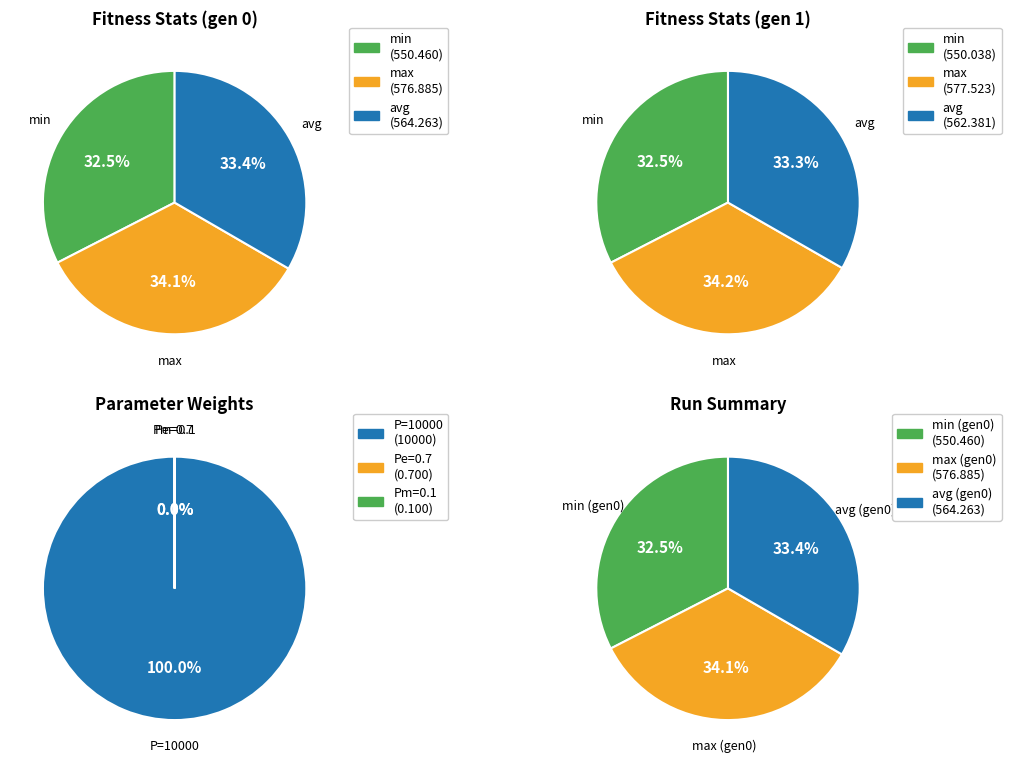

What percentage is the gen 0 slice, to the nearest percent?

50%